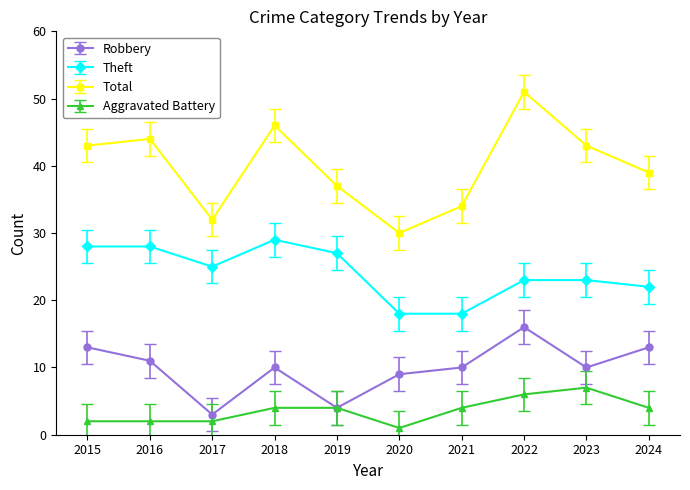

What is the sum of all Total values?

399